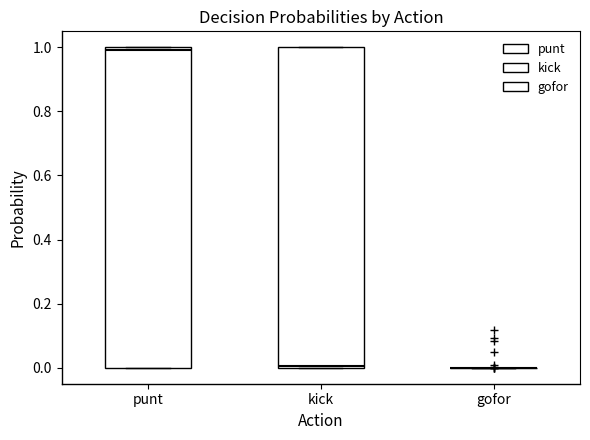

Reading left to right, transcribe this box plot: for each box, give where its median line is, the range the box spans, and where its two whiskers end, as read against the y-axis. The values are not printed on the chart, so give them approximately, as read against the axis.

punt: median 1 (just below the box's upper edge), box 0 to 1, whiskers 0 to 1
kick: median 0, box 0 to 1, whiskers 0 to 1
gofor: box collapsed to a line at 0, whiskers 0 to 0